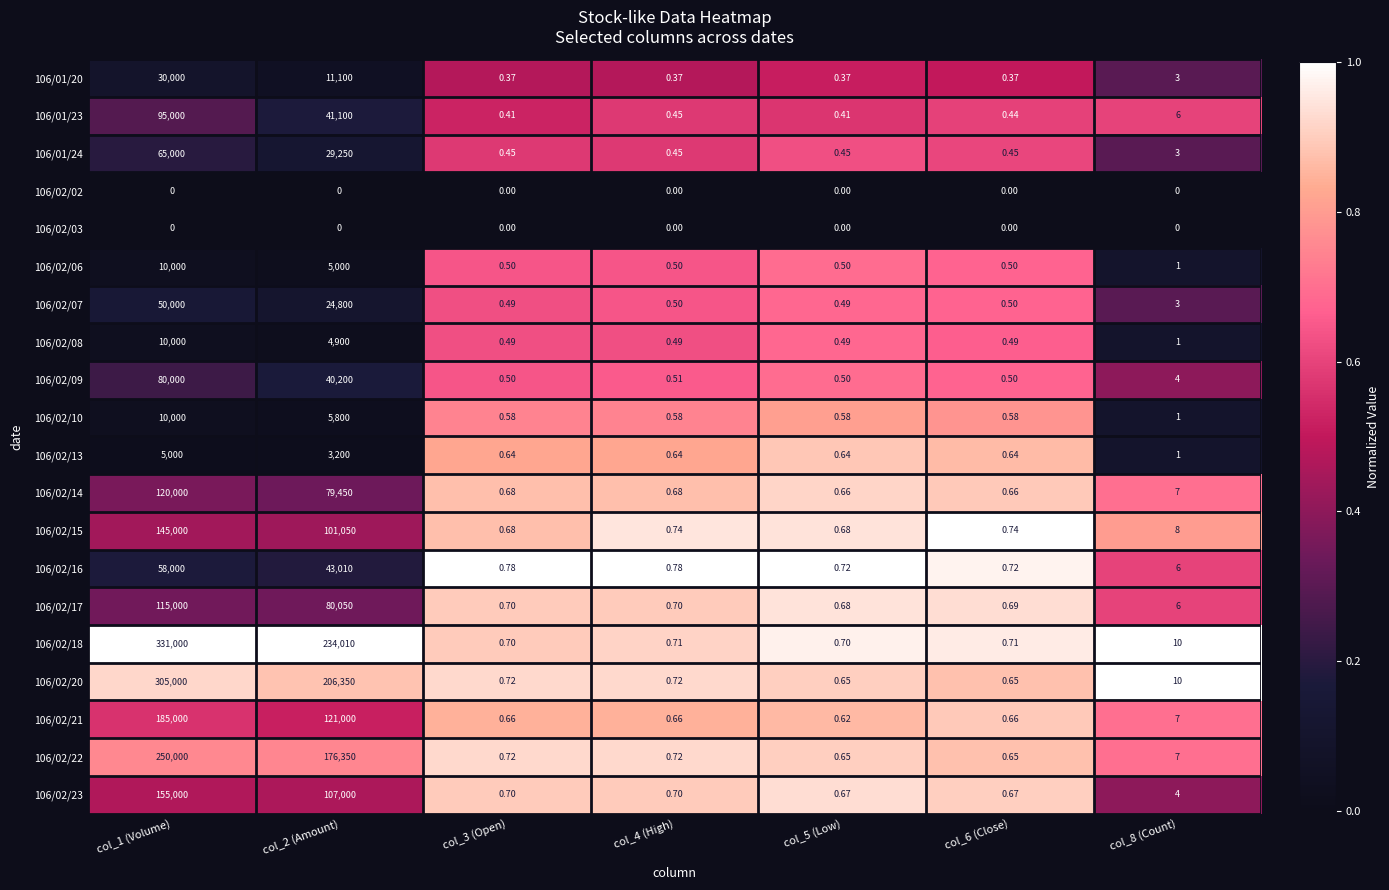

Is the value of 106/02/20 at col_1 (Volume) greater than the value of 106/02/14 at col_5 (Low)?

Yes